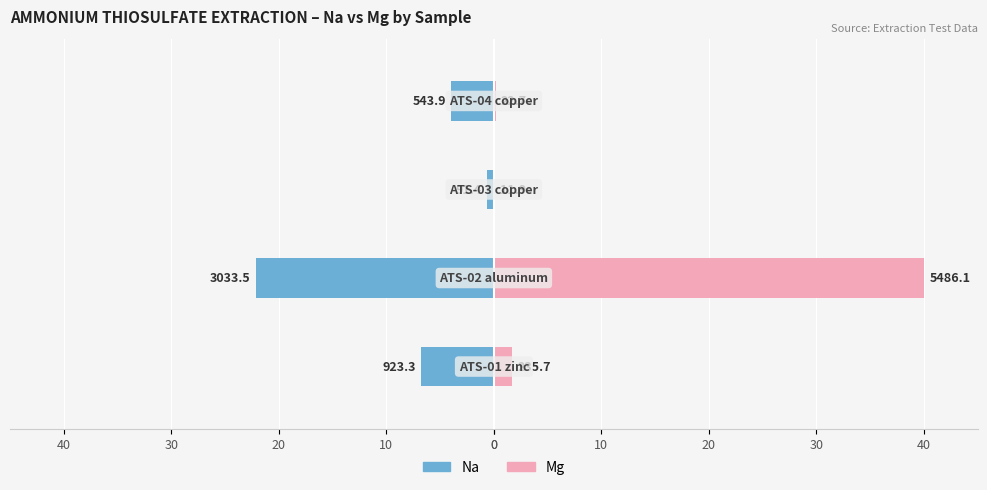

Is the value of Mg at 30 greater than the value of Na at 20?

Yes